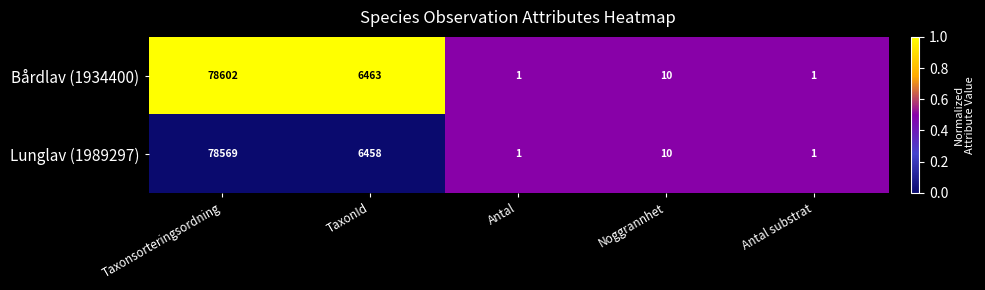

At which label does Lunglav (1989297) first exceed 10?

Taxonsorteringsordning